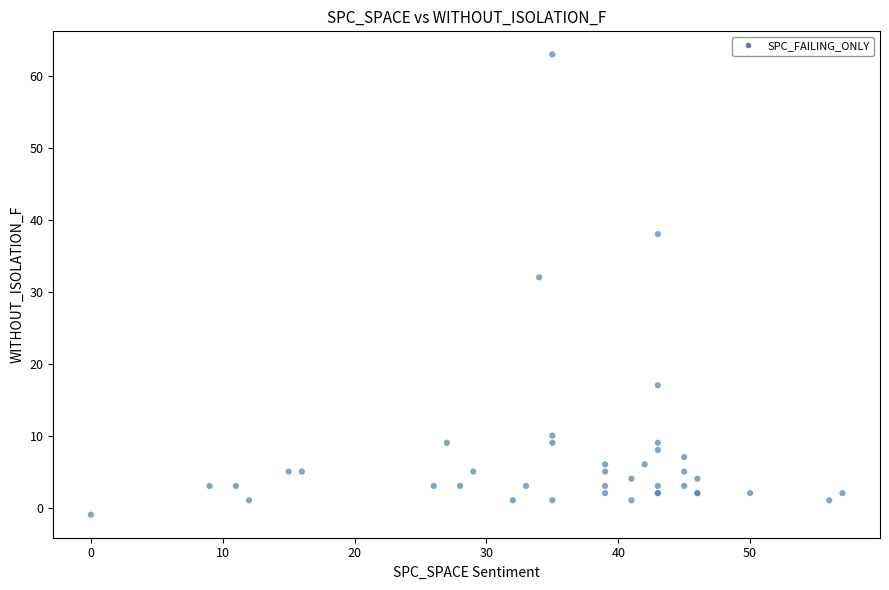

What Y value in the scatter plot is closest to 31?

32